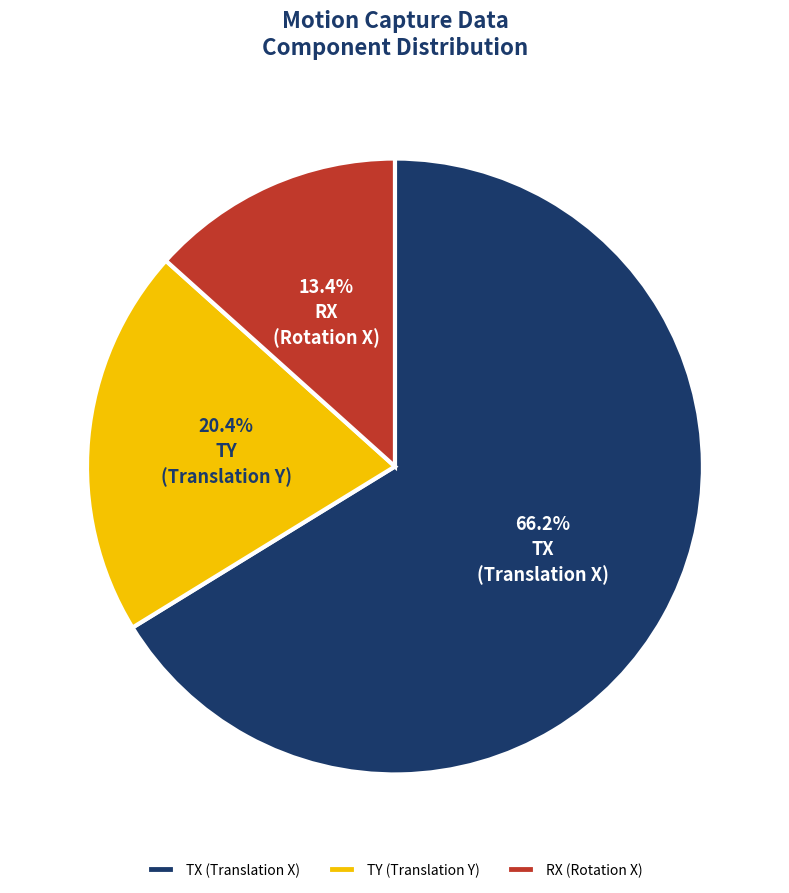

What percentage do RX (Rotation X) and TY (Translation Y) together represent?

33.8%